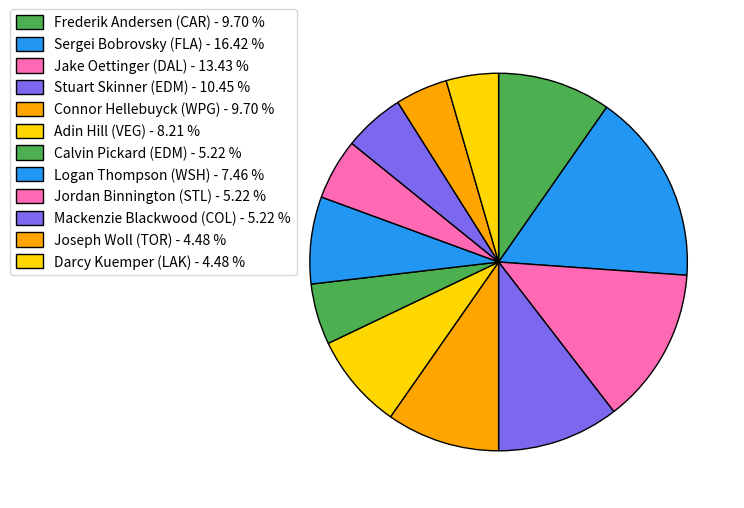

Count the number of slices in the pie.

12